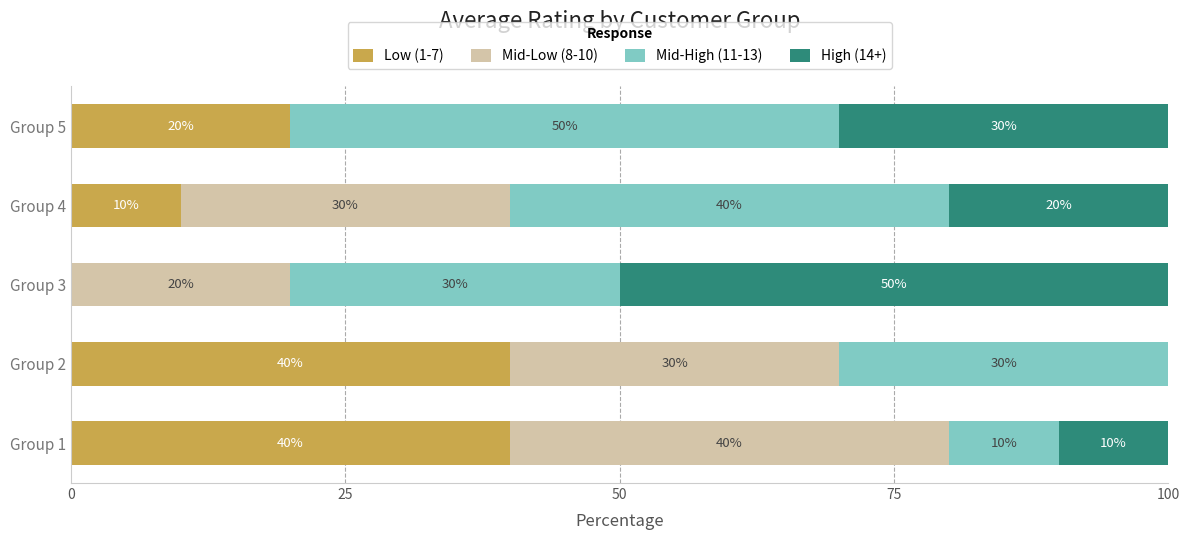

What is the total value across all series at Group 3?

100